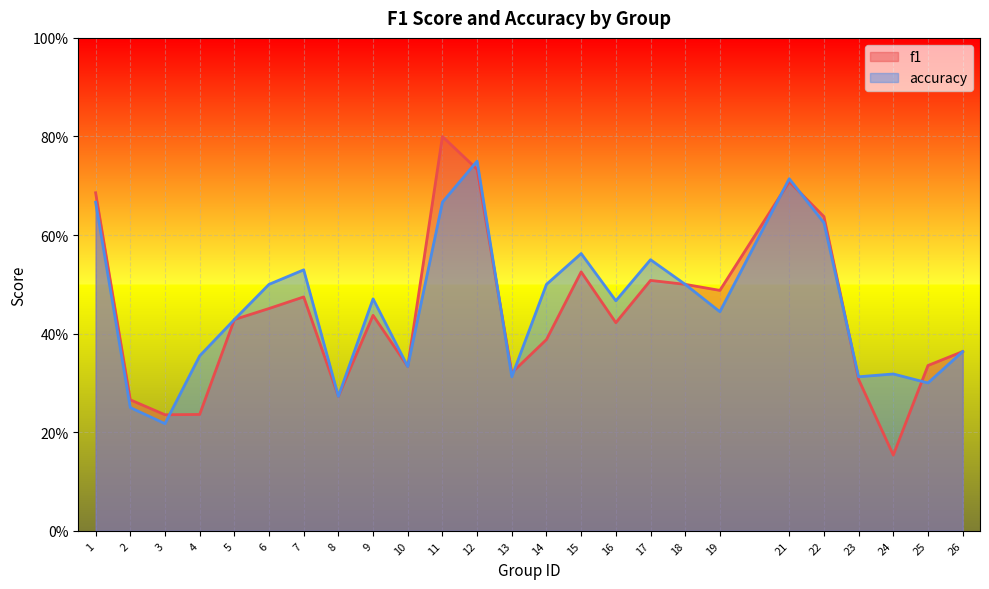

True or false: f1 and accuracy cross at least once.

True